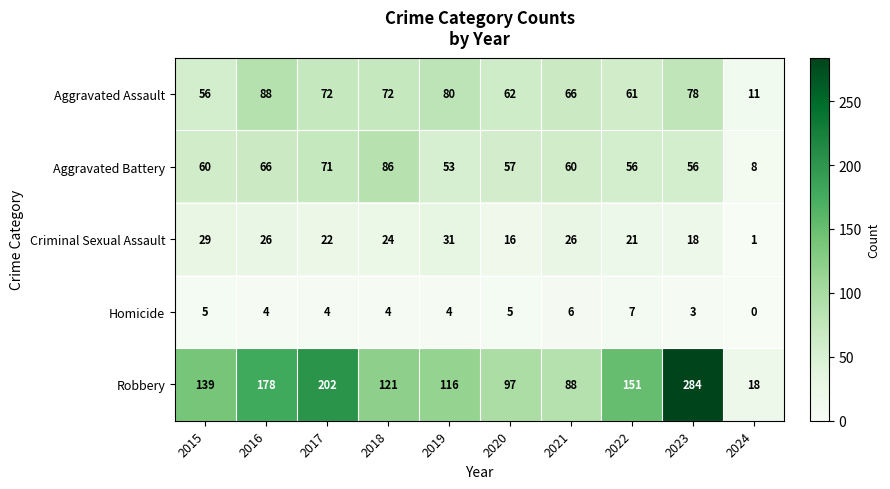

How many distinct data groups are displayed?

5